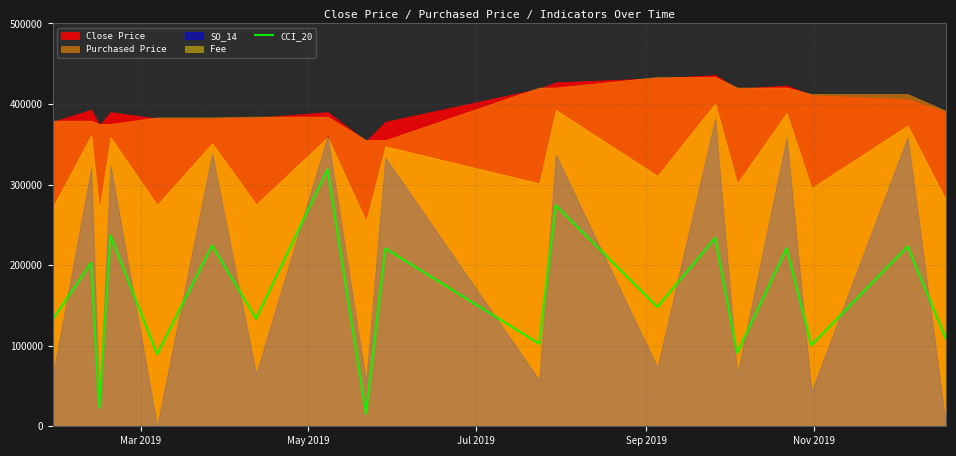

What is the minimum value for CCI_20?

15637.2